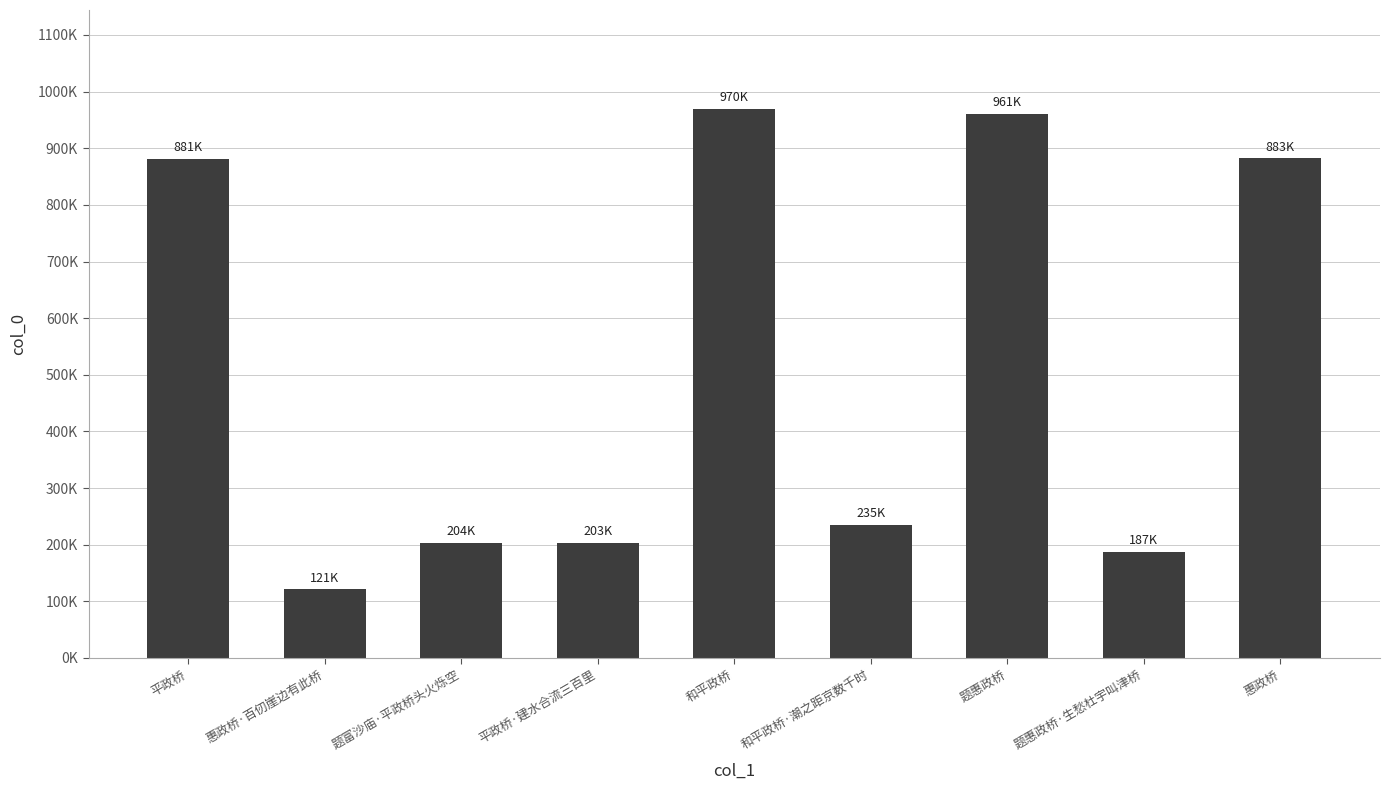

What is the difference between the values at 平政桥·建水合流三百里 and 和平政桥?

766226